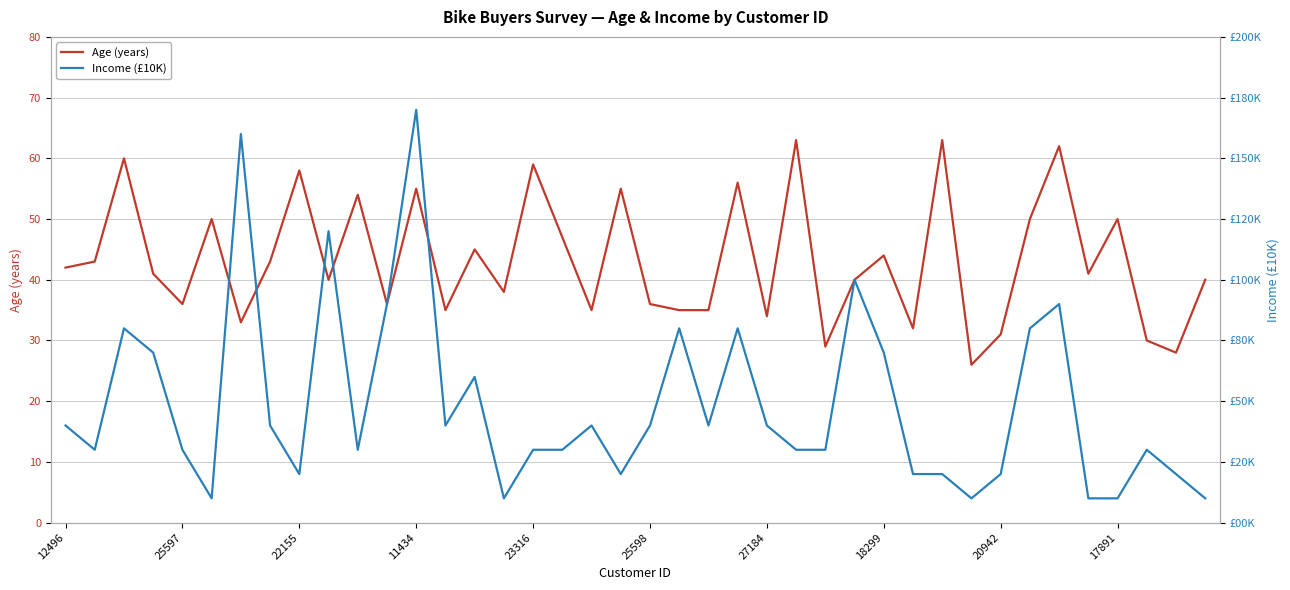

What is the maximum value for Age (years)?

63